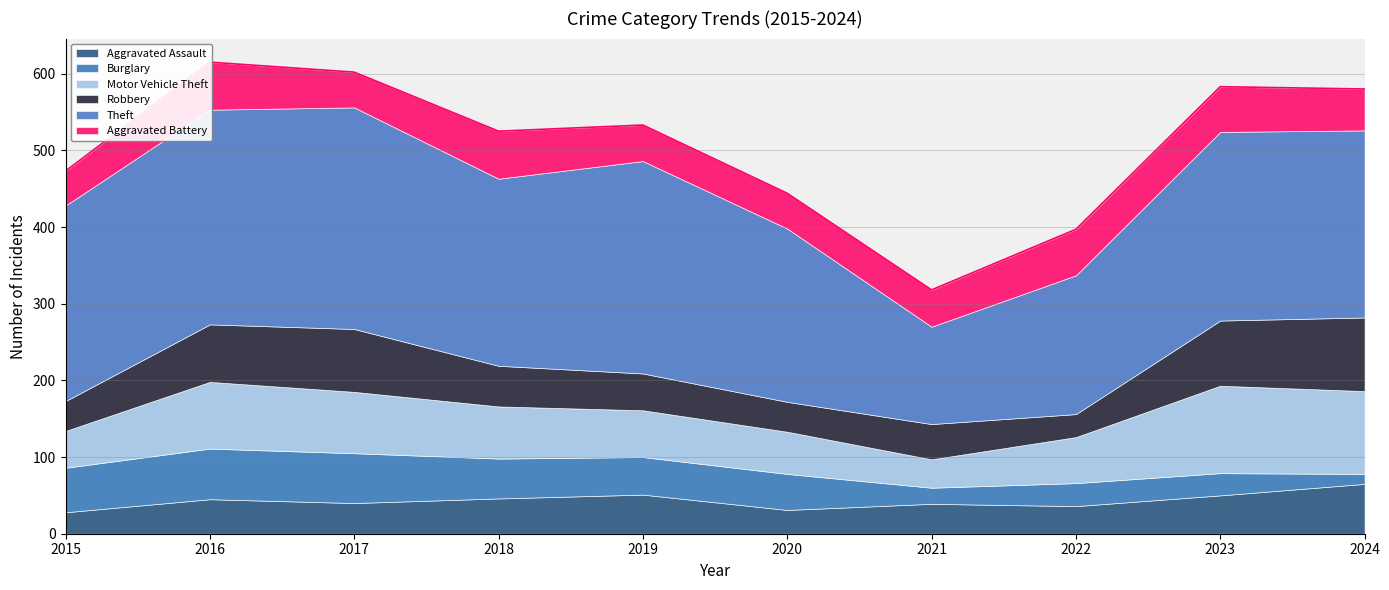

What value does the Motor Vehicle Theft series have at 2015?

48